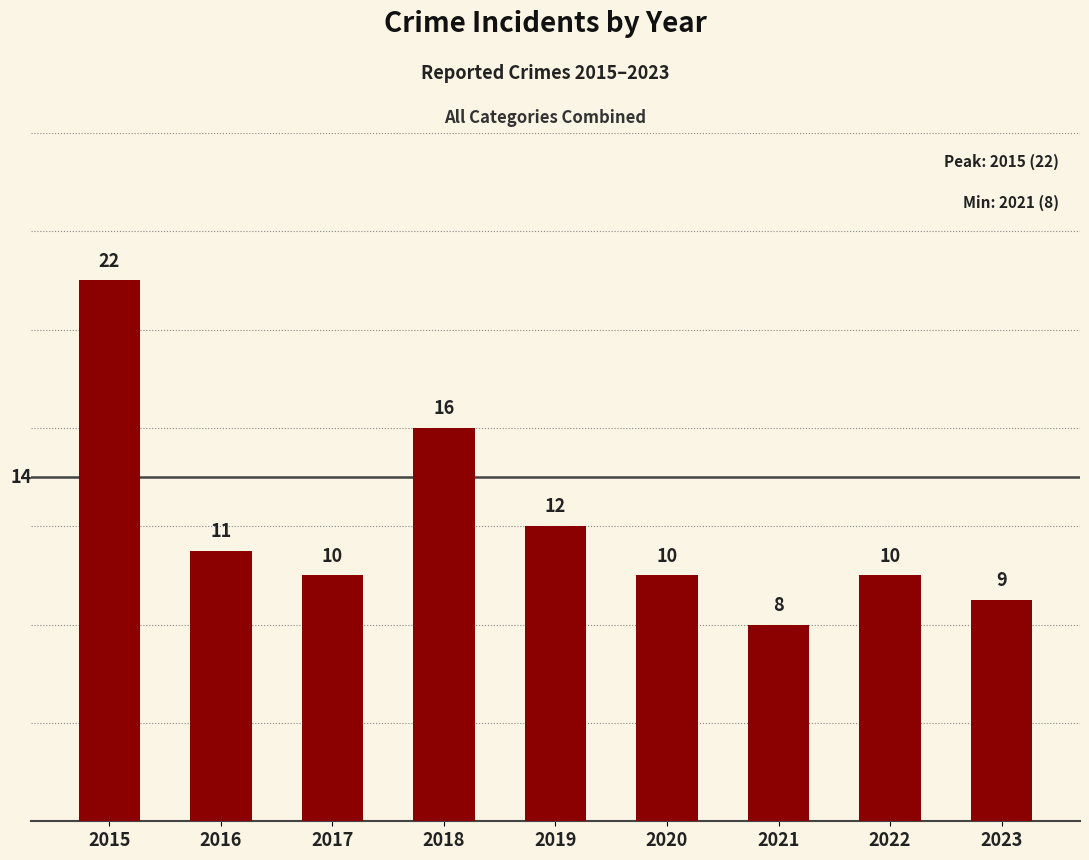

Are the bars horizontal?

No